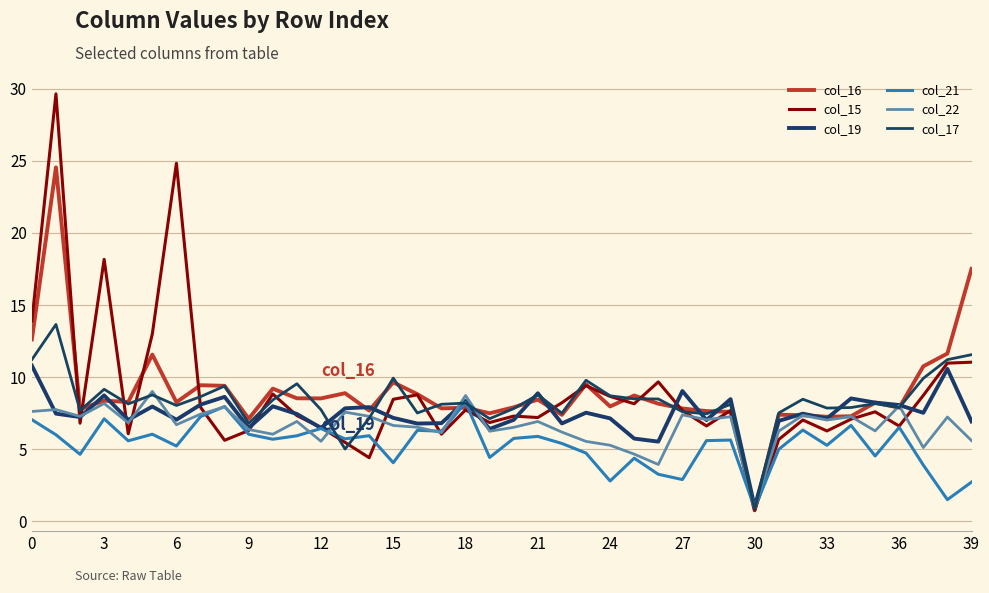

How many lines are shown in the chart?

6